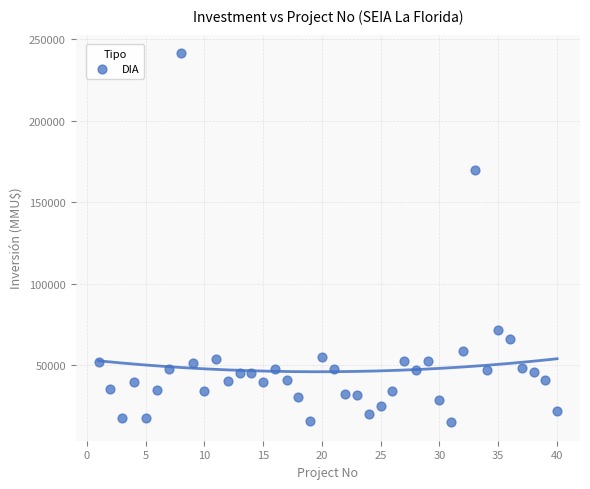

What Y value in the scatter plot is closest to 128304?

170000